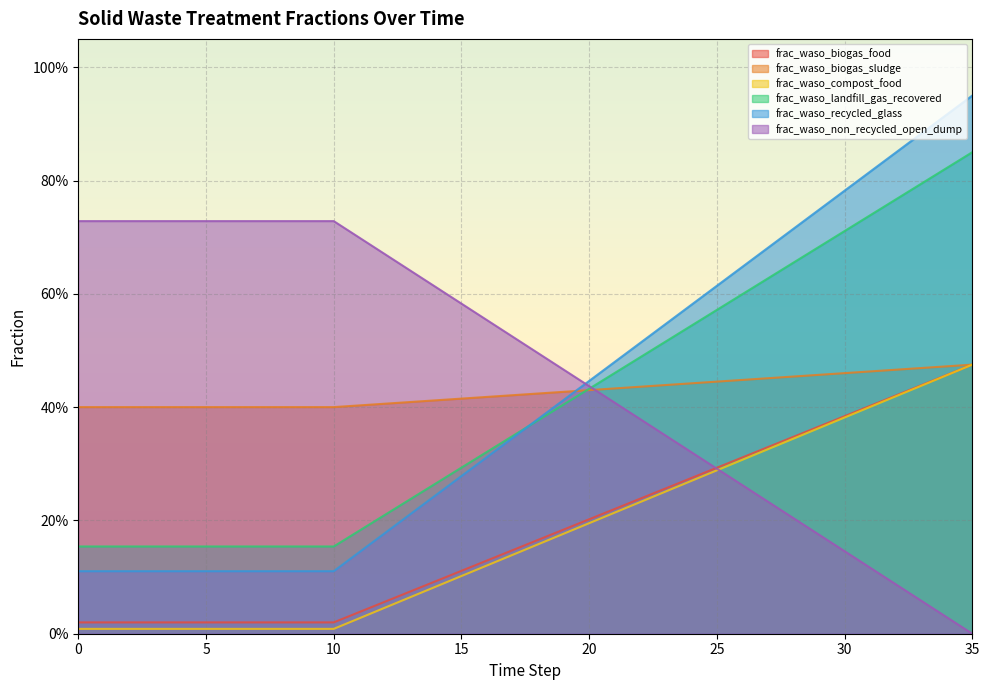

Which series changed the most between 7 and 34?

frac_waso_biogas_food